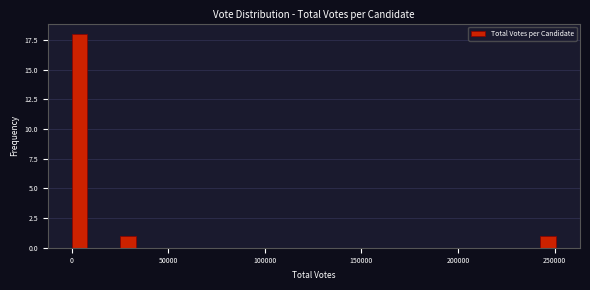

Read against the x-axis, roughly where is the centre of the tallest bar?

5000